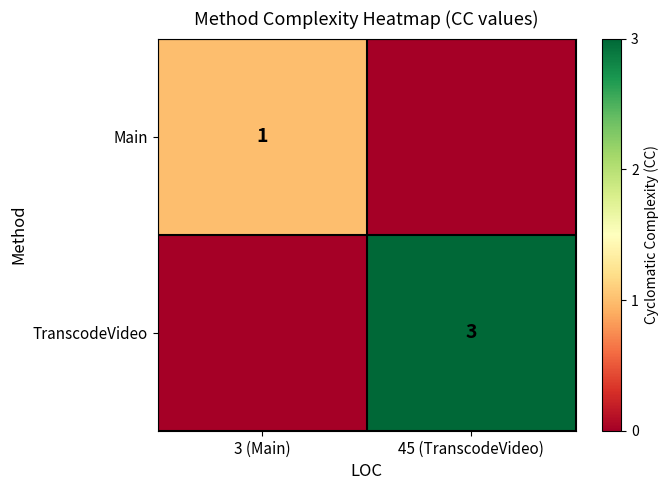

True or false: TranscodeVideo has a value of 3 at 45 (TranscodeVideo).

True